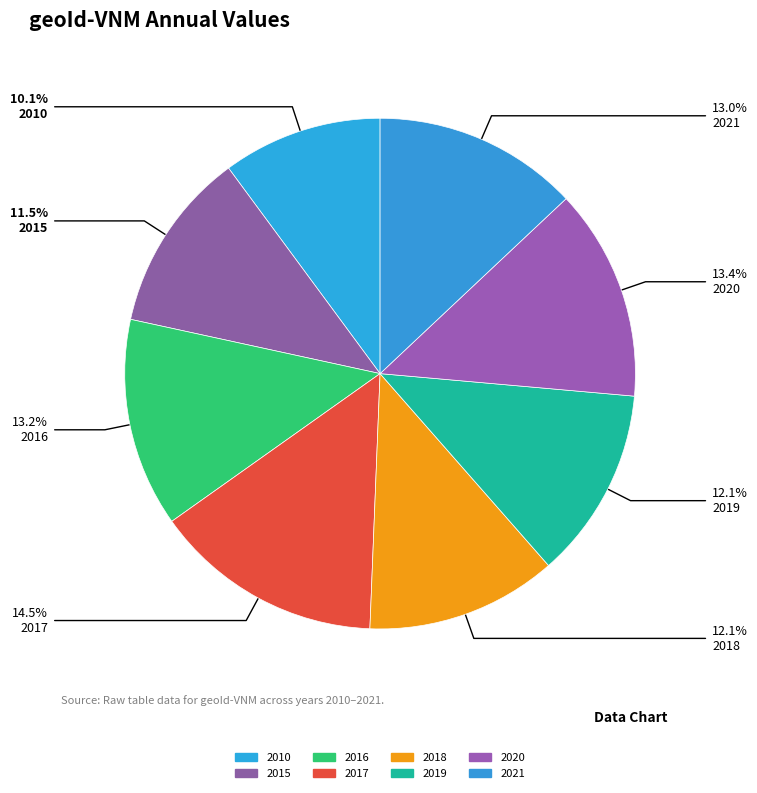

To the nearest percent, what is the average slice percentage?

12%